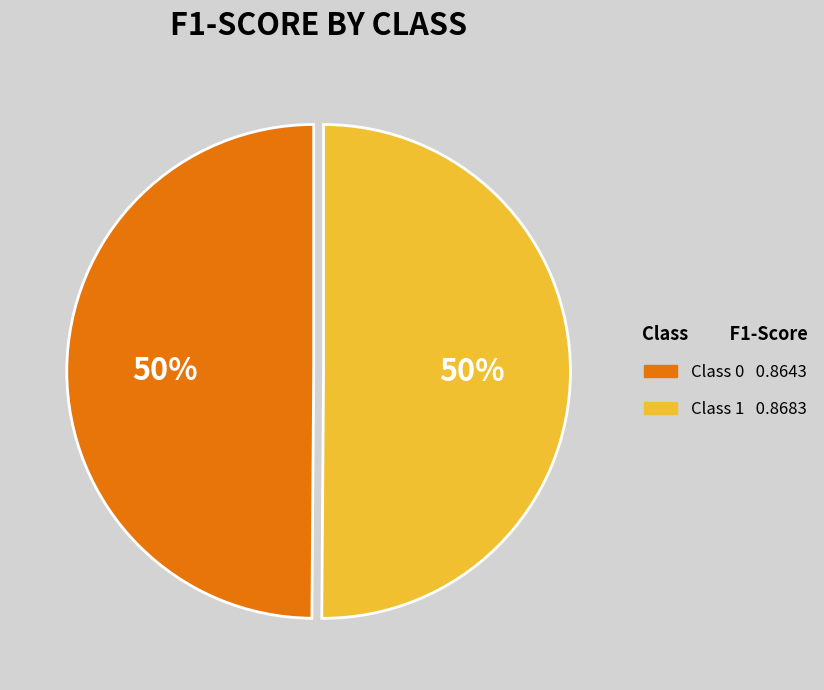

To the nearest percent, what is the average slice percentage?

50%